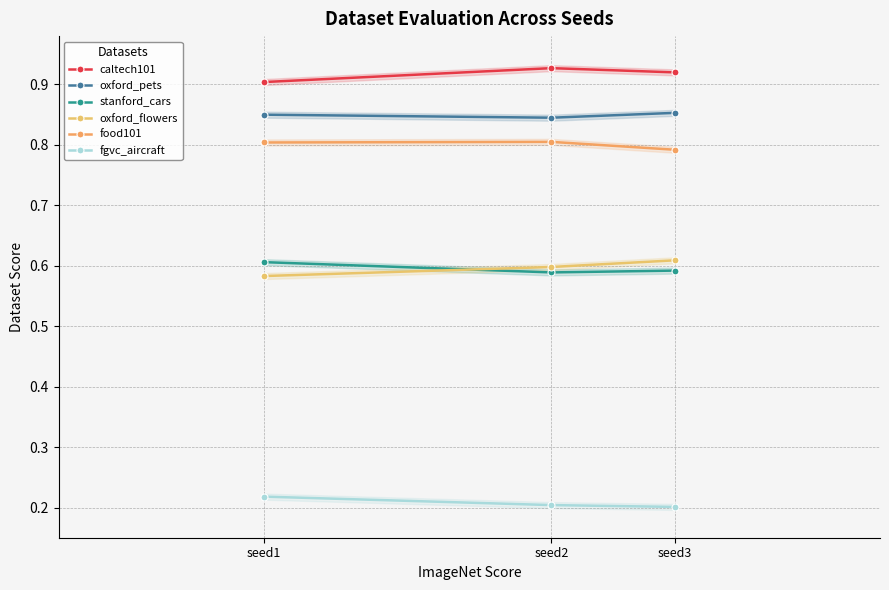

What is the value of the oxford_pets point at the 2nd from the left?

0.8